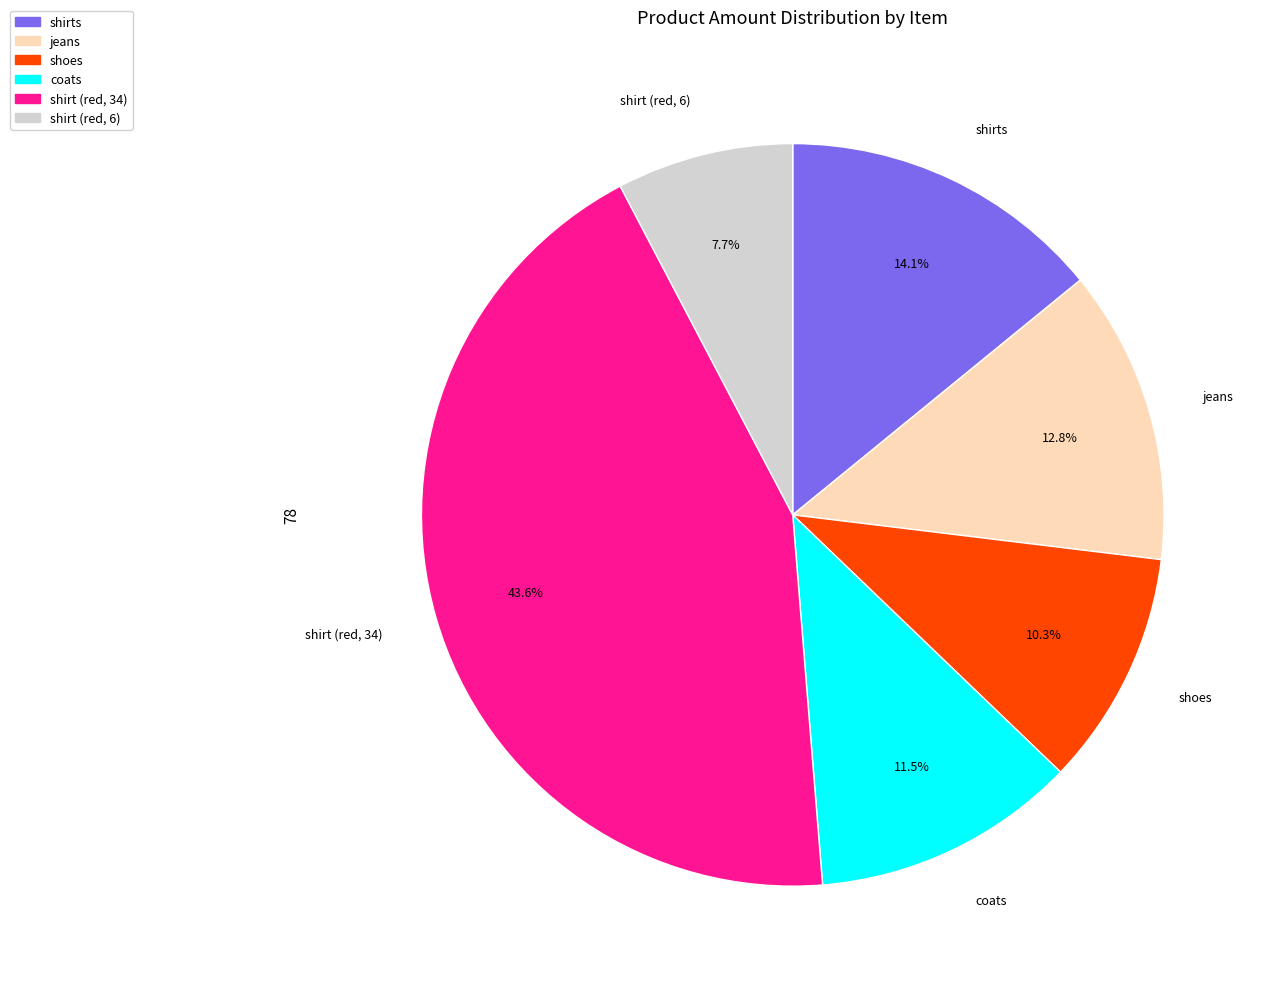

How many segments does this pie chart have?

6